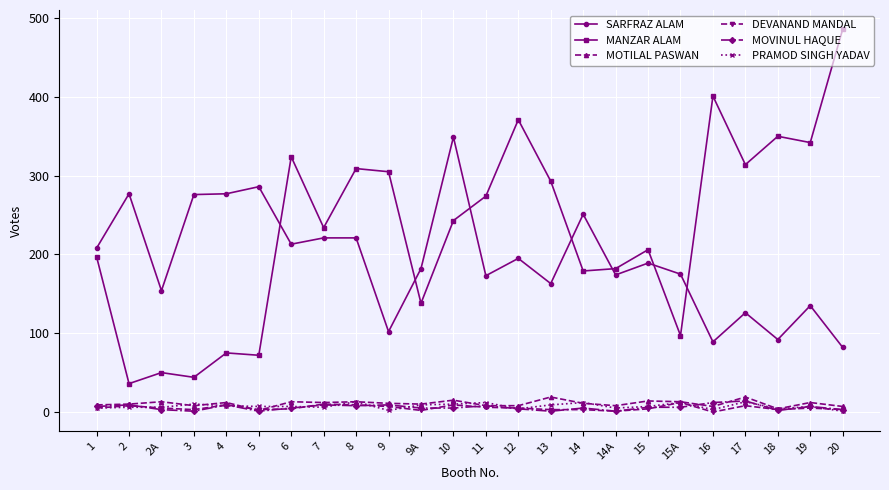

True or false: MANZAR ALAM and SARFRAZ ALAM intersect in this chart.

True